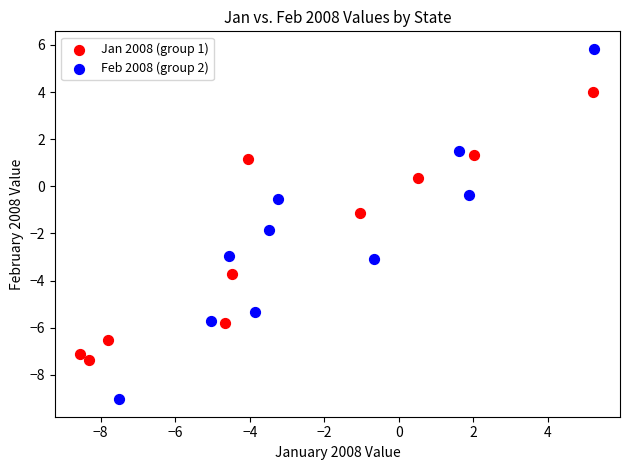

Which series reaches the minimum Y coordinate?

Feb 2008 (group 2)